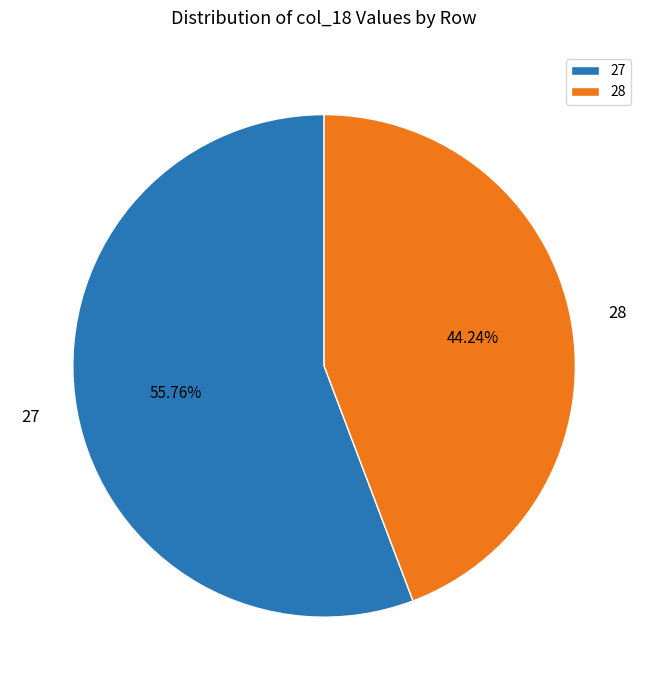

To the nearest percent, what is the difference between the 27 and 28 slice percentages?

12%